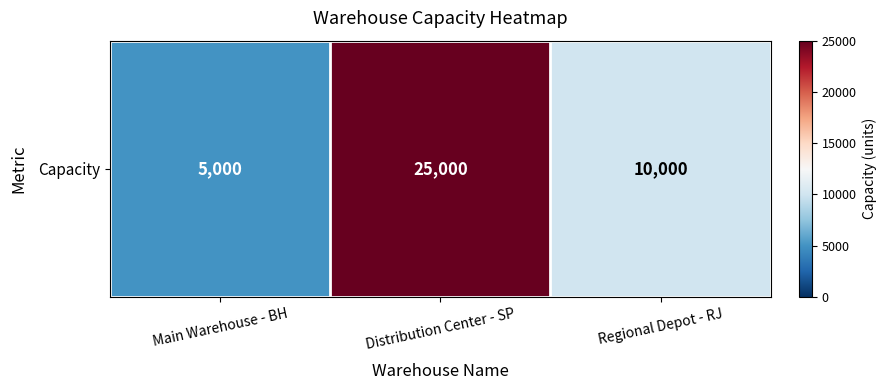

What is the ratio of the value at Distribution Center - SP to the value at Main Warehouse - BH?

5.0